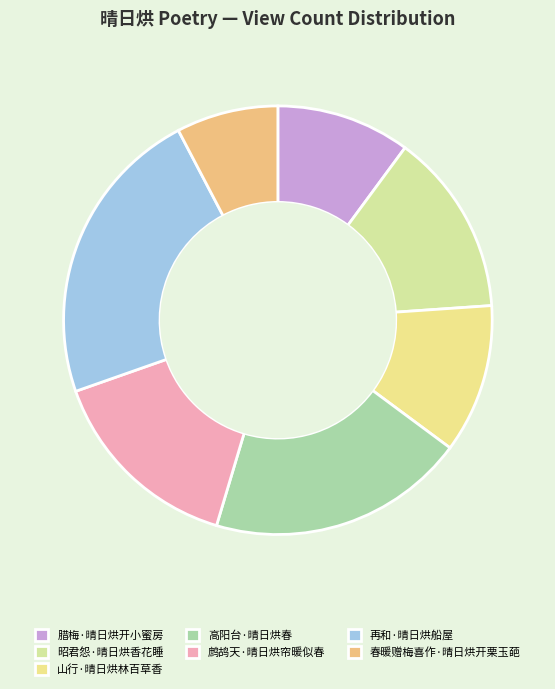

To the nearest percent, what percentage of the pie is 高阳台·晴日烘春?

19%